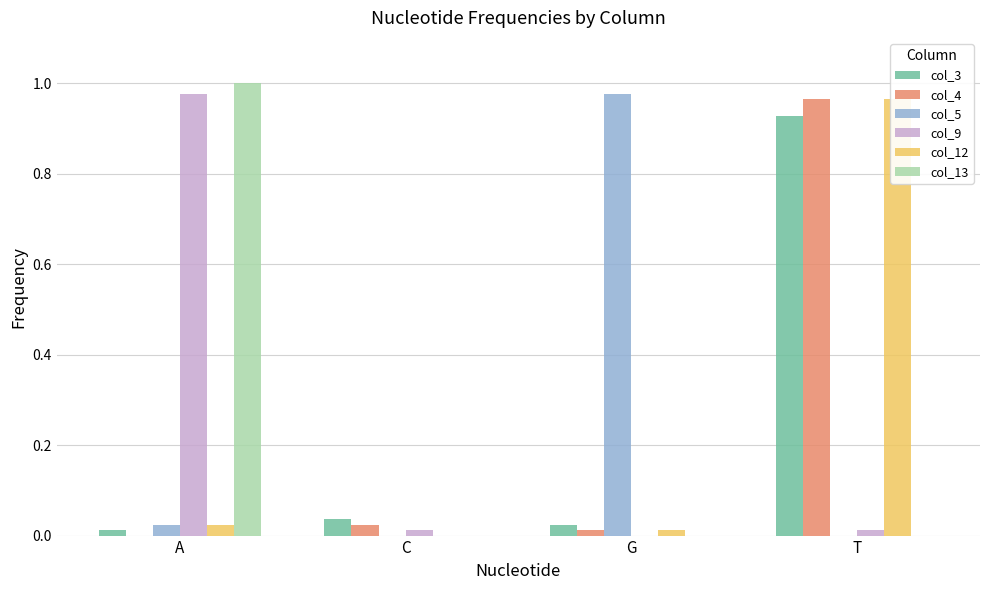

Are the bars grouped side by side (vs. stacked)?

Yes